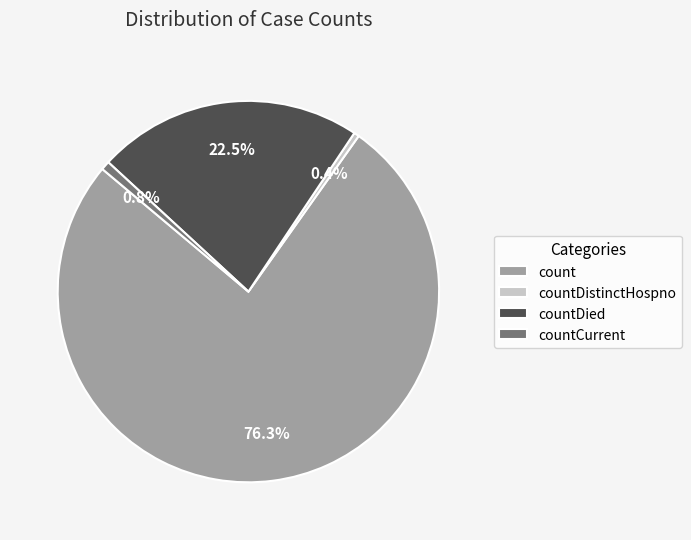

What is the largest slice in the pie chart?

count